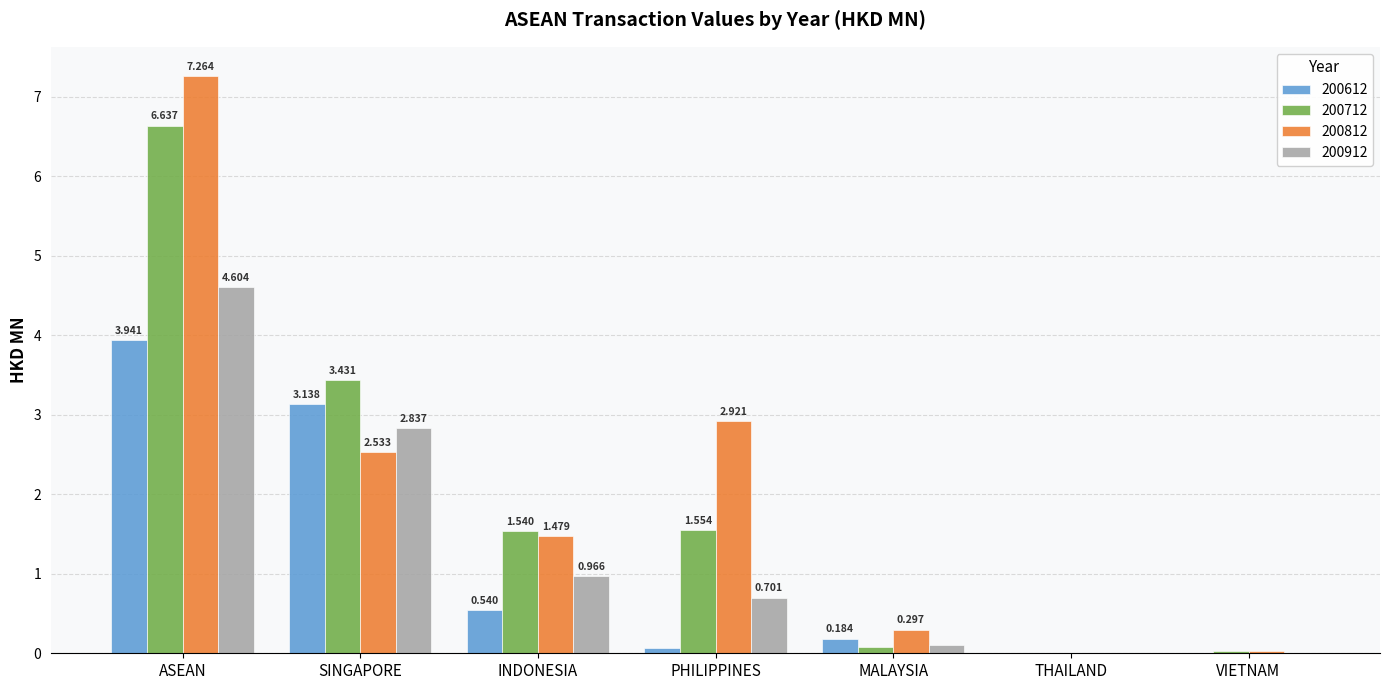

What is the average value of the 200612 series?

1.1